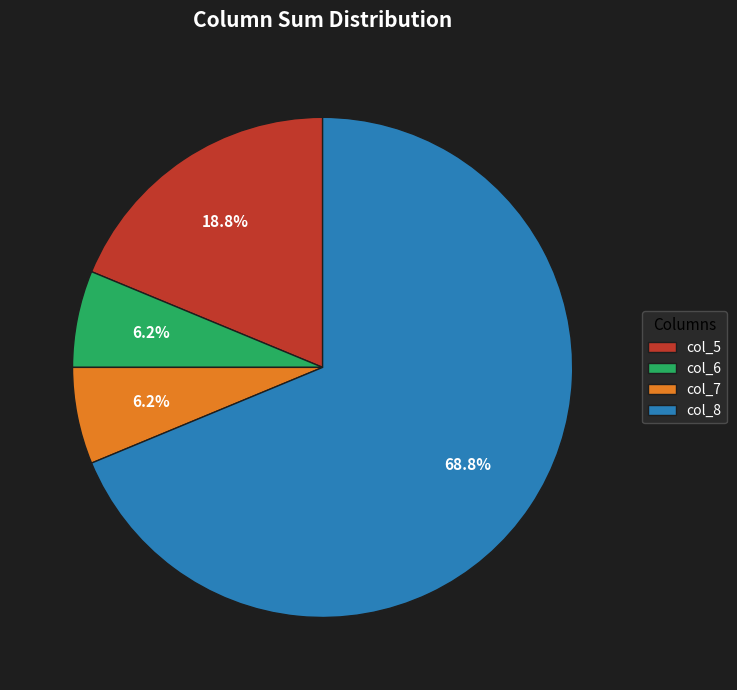

Is col_6 the majority of the pie?

No